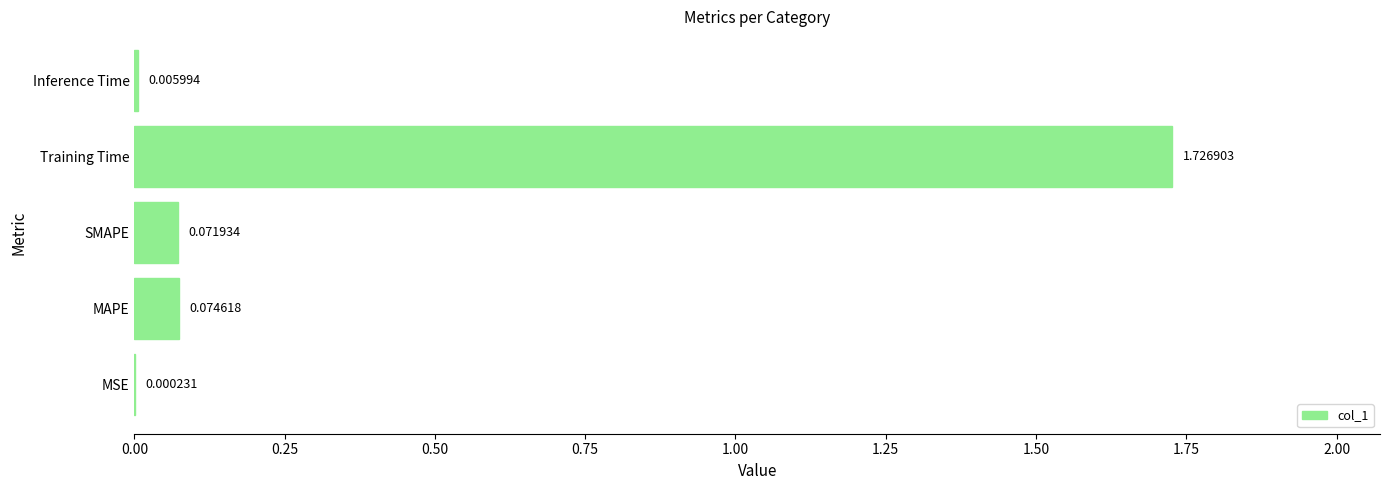

Count the number of data series in this chart.

1